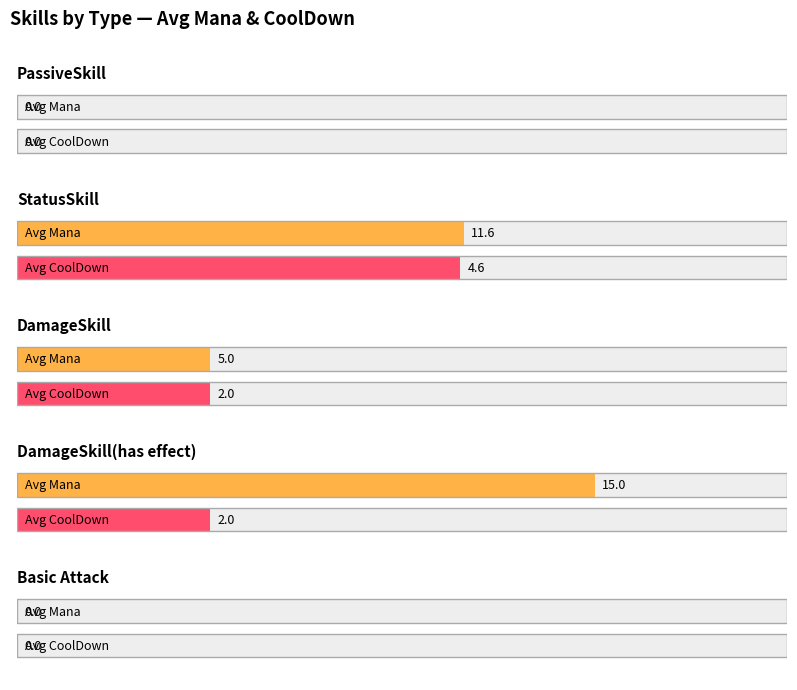

What is the label of the 2nd bar from the right?

StatusSkill